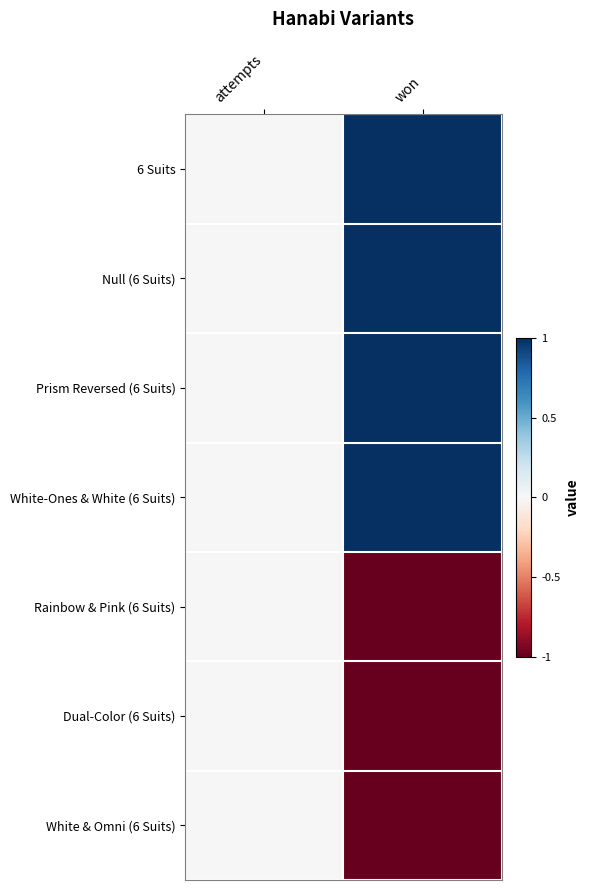

At attempts, list the series in order from smallest to largest.

6 Suits, Null (6 Suits), Prism Reversed (6 Suits), White-Ones & White (6 Suits), Rainbow & Pink (6 Suits), Dual-Color (6 Suits), White & Omni (6 Suits)